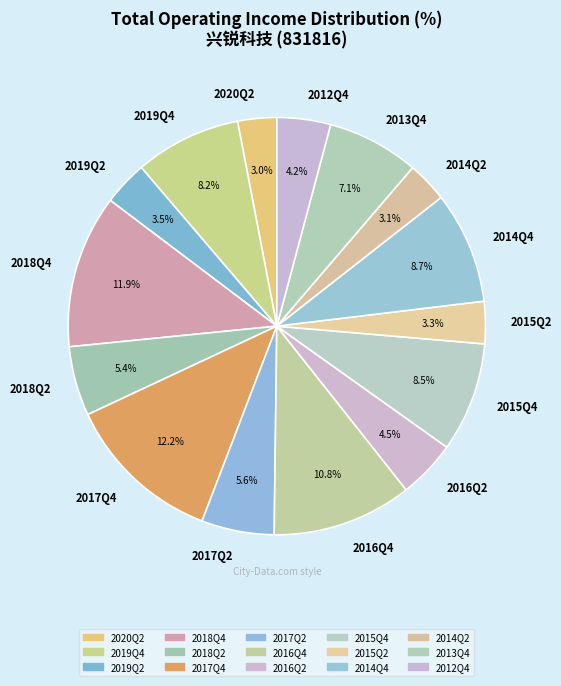

How much of the chart is everything except 2019Q2?

96.5%